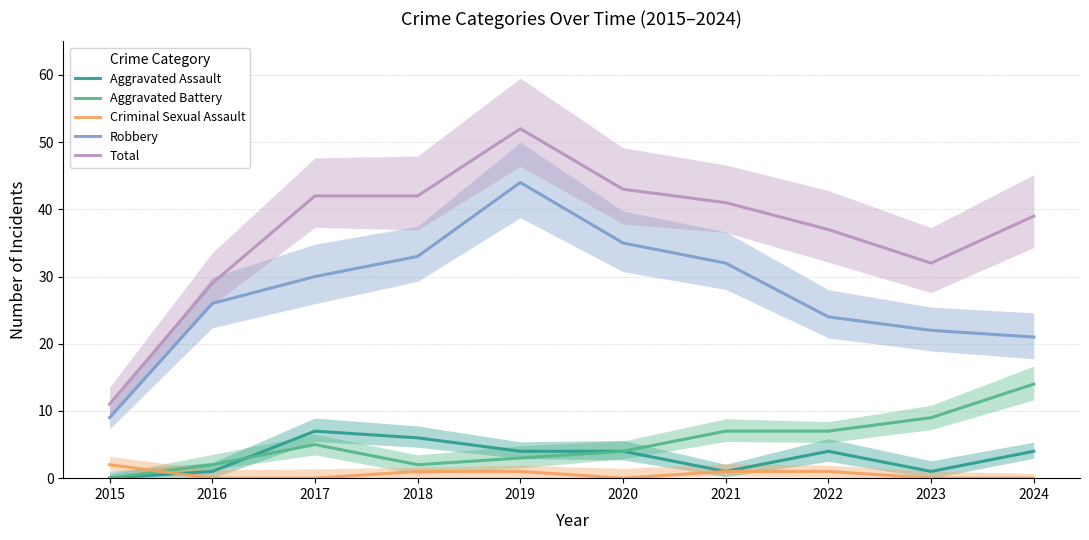

How many interior local valleys does the Total series have?

1